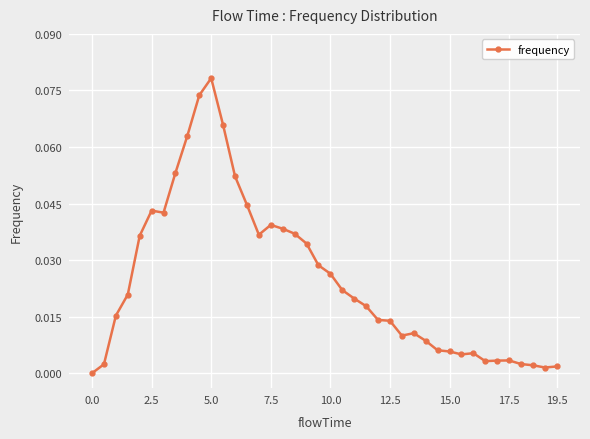

True or false: there are more than 2 points higher than both neighbors.

True